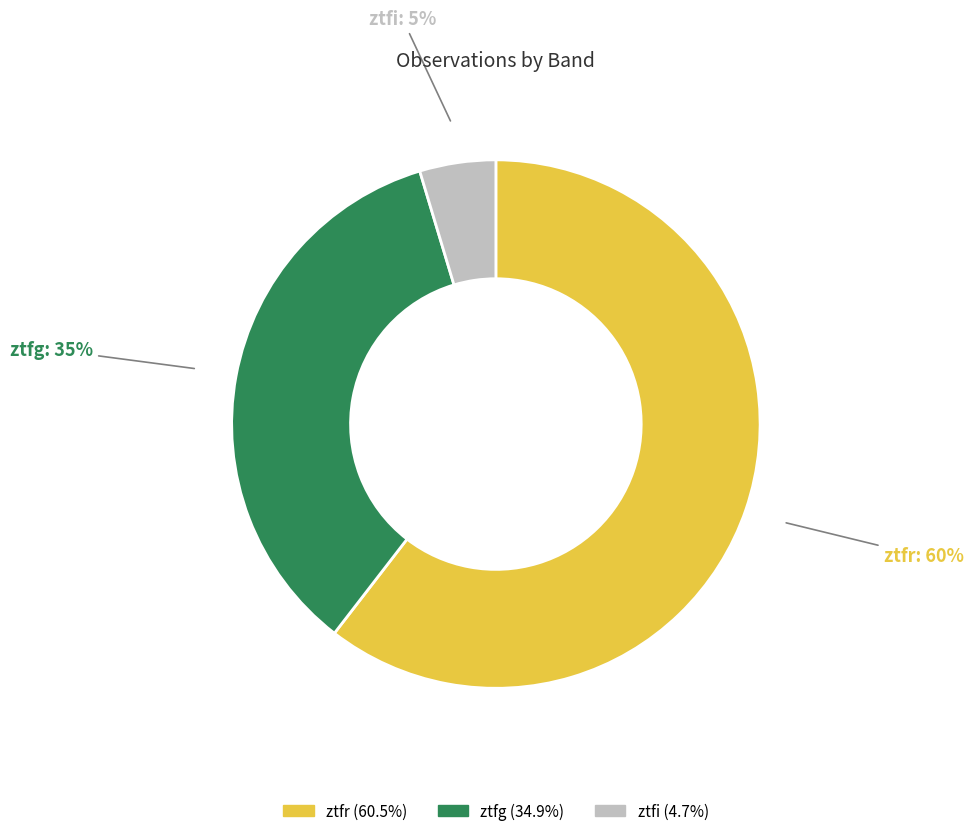

Count the number of slices in the pie.

3